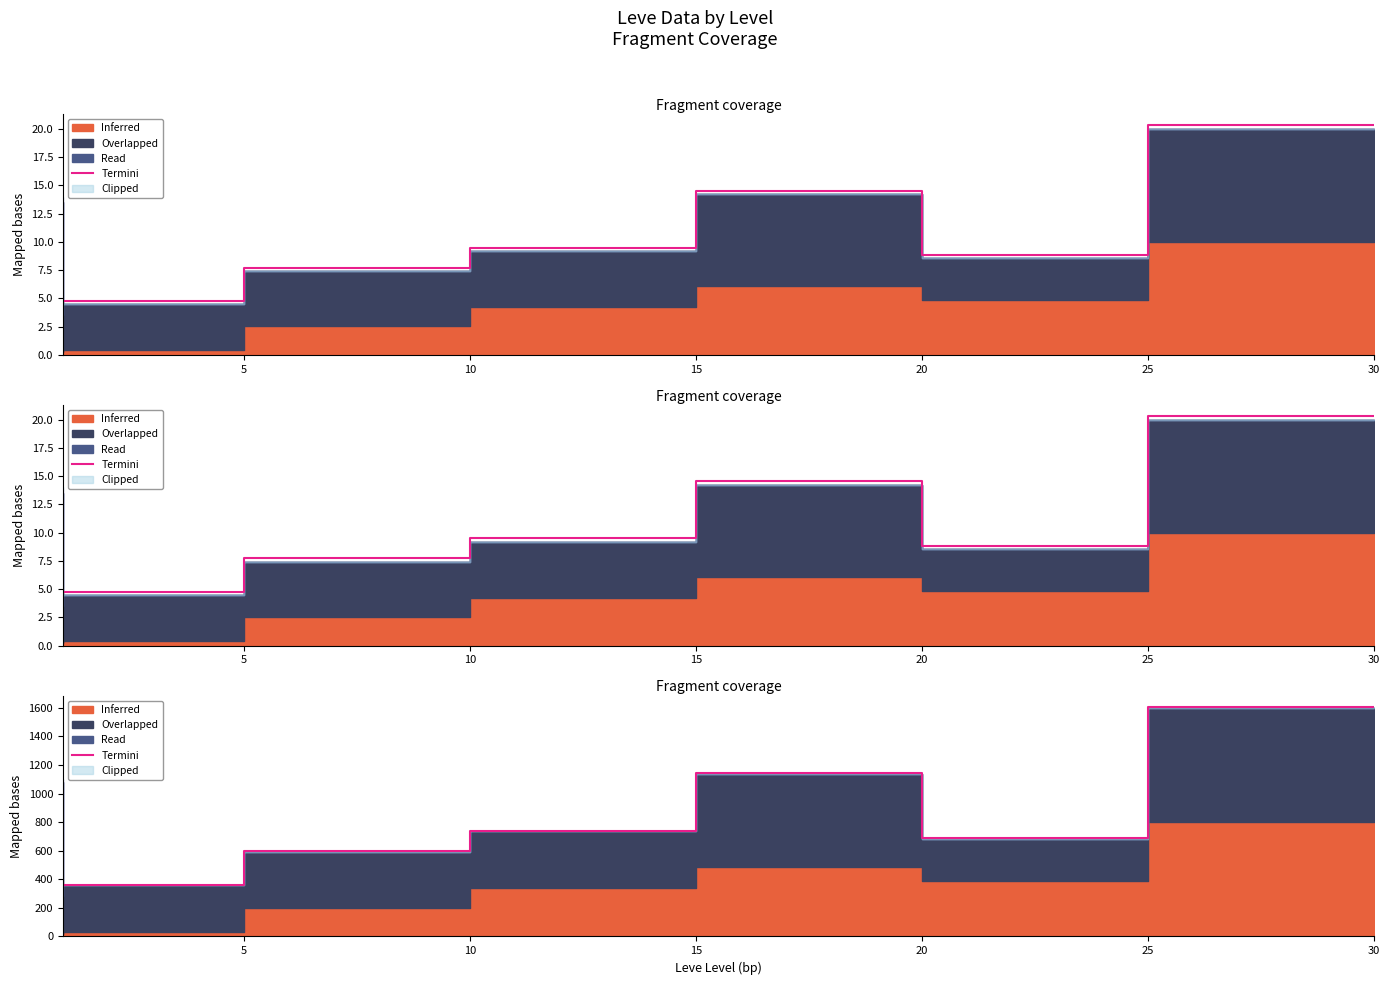

True or false: the data has more than 1 interior local peaks.

False